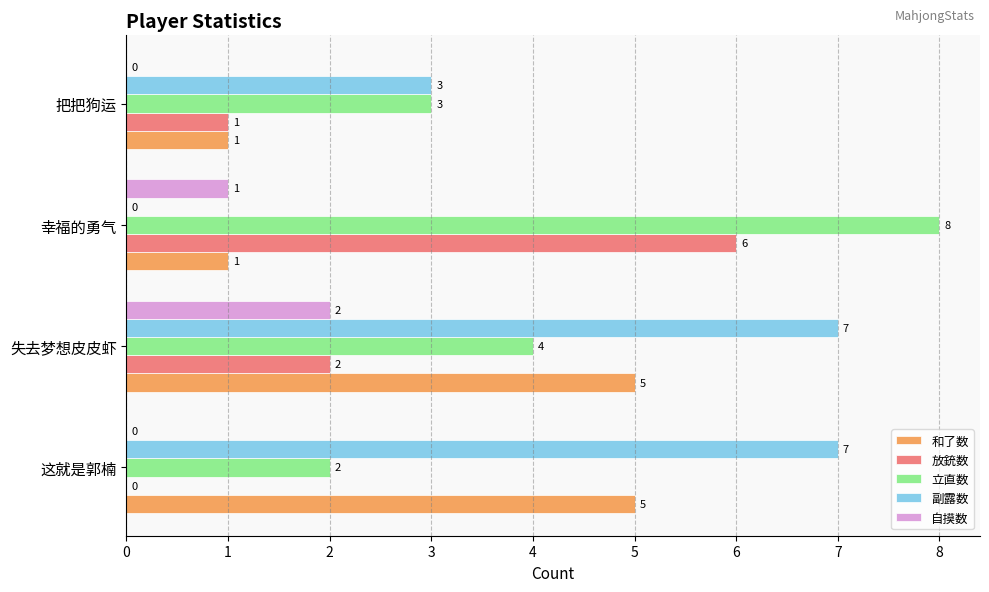

What is the greatest value displayed?

8